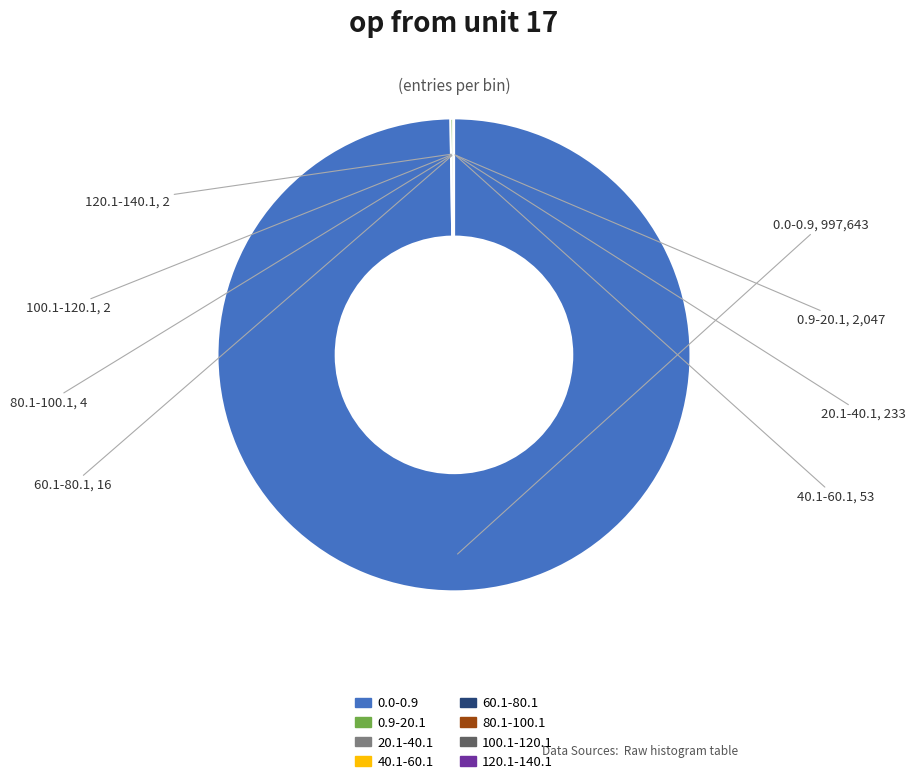

What is the largest slice in the pie chart?

0.0-0.9